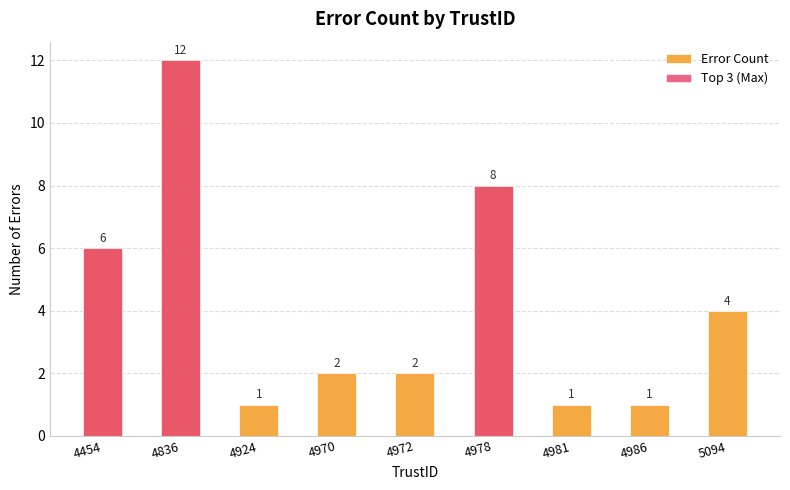

What is the total value across all series at 5094?

4